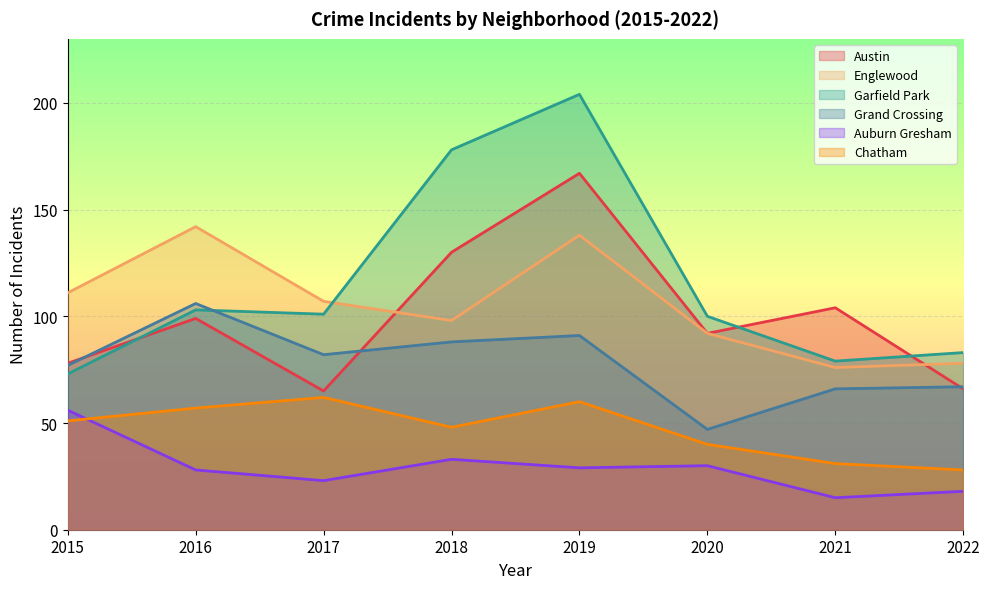

What is the value of the Englewood point at the 8th from the left?

78